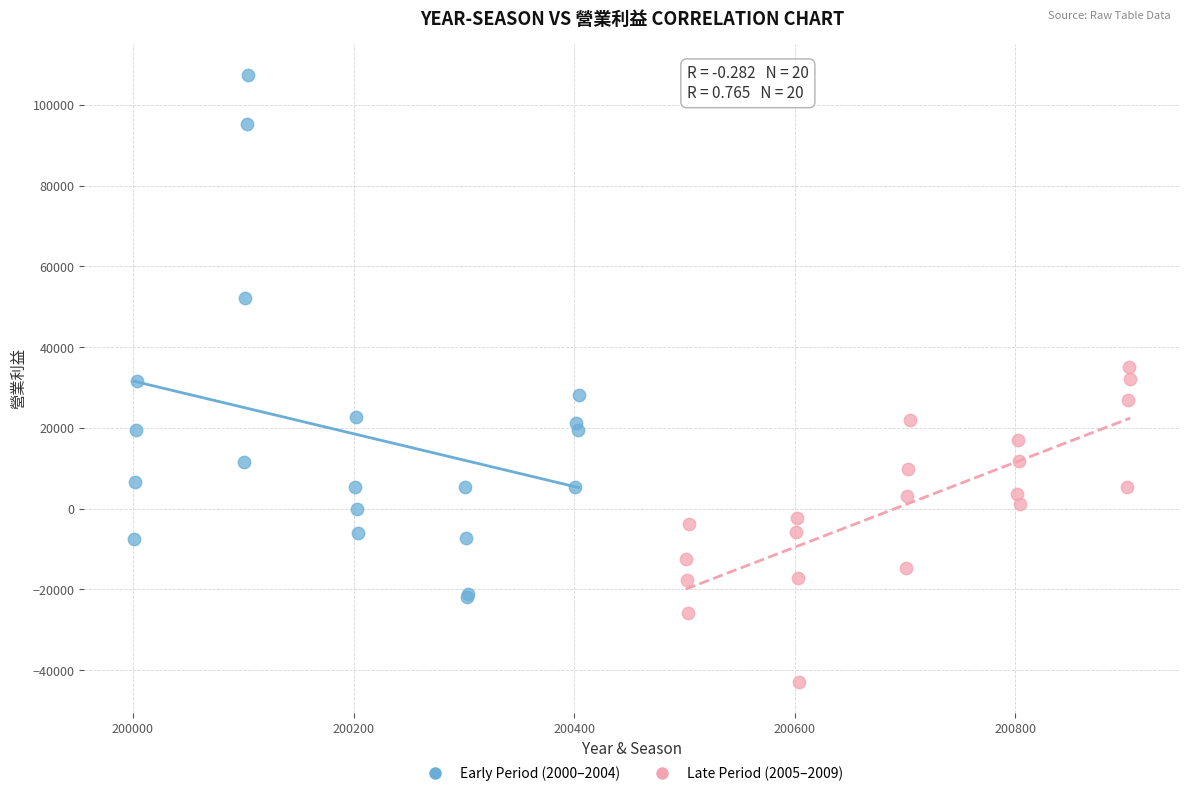

Which series reaches the minimum Y coordinate?

Late Period (2005–2009)